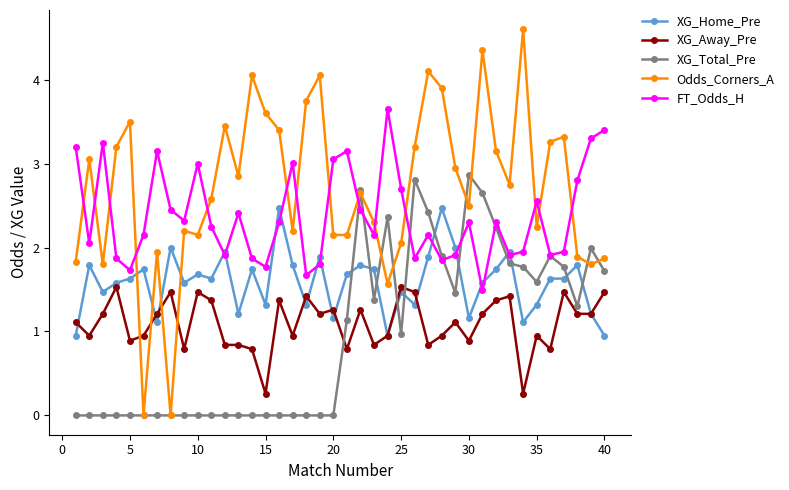

How many data points in Odds_Corners_A are above 2?

31